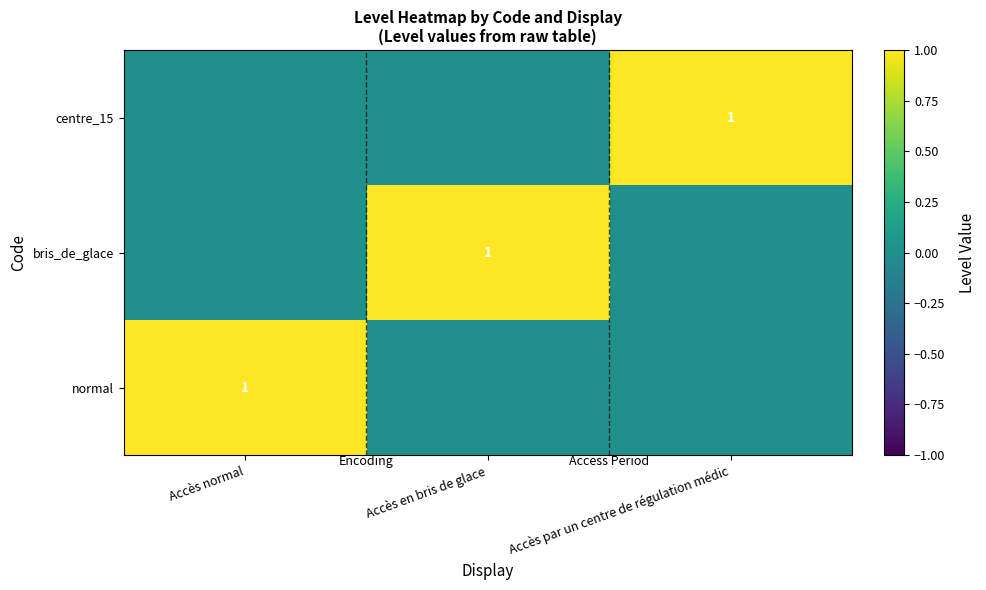

What is the maximum value shown in the chart?

1